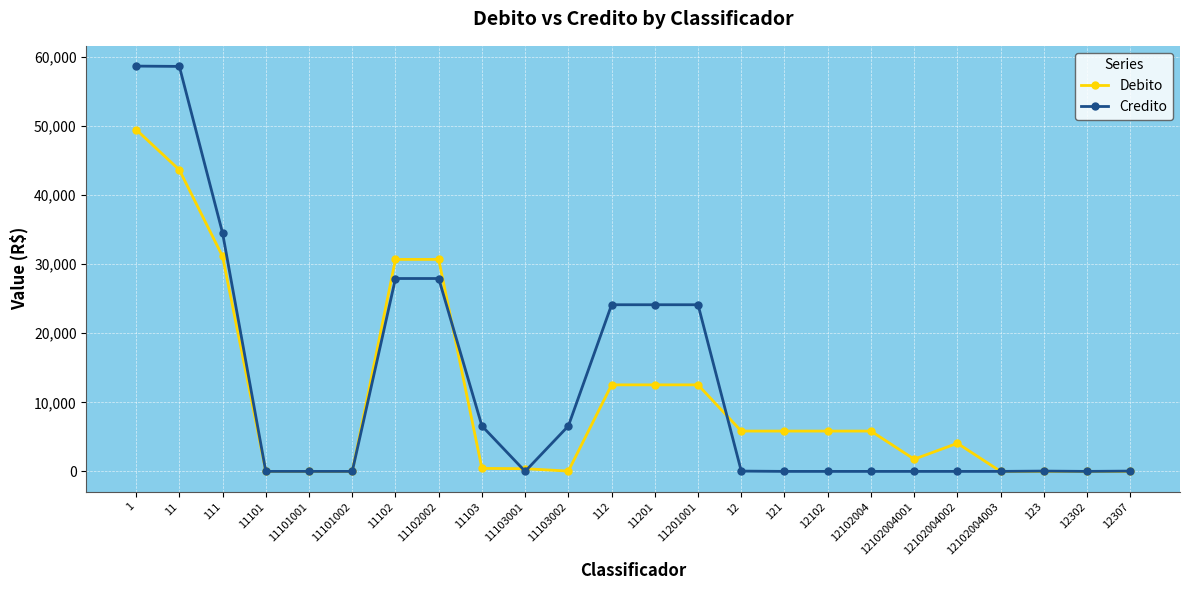

What is the highest value of the Credito series?

58687.3